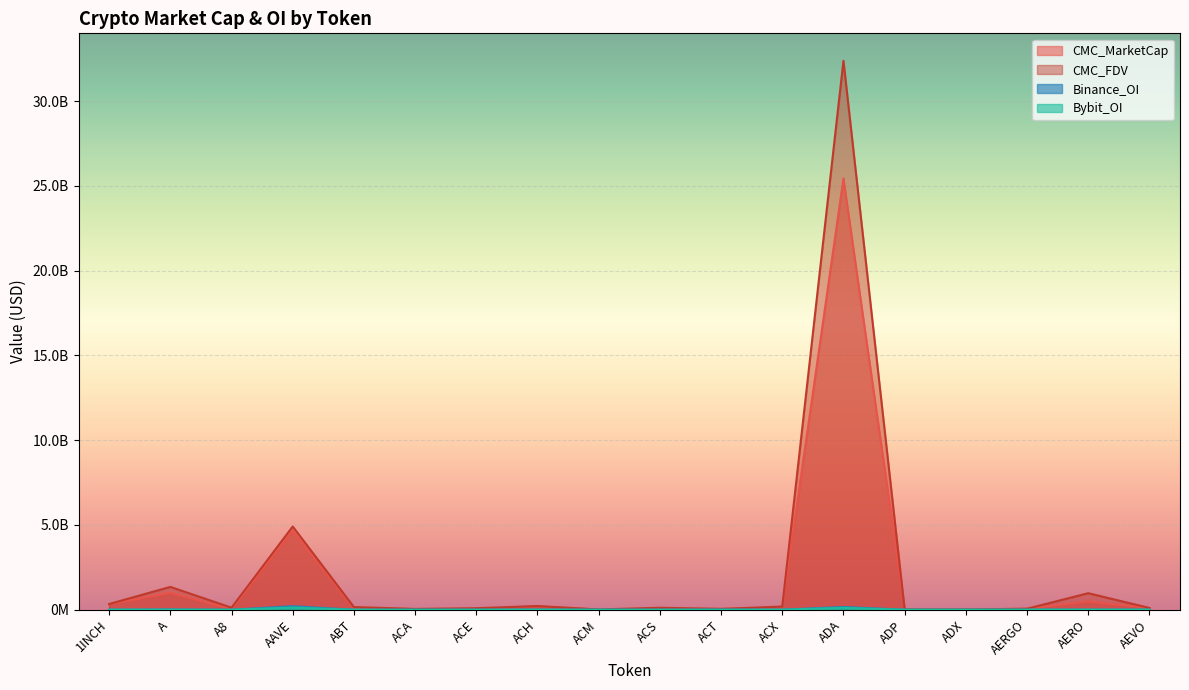

Reading right to left, transcribe all the data shown in this chart.

CMC_MarketCap: AEVO=95057677.6	AERO=490754970.7	AERGO=56057687.6	ADX=14282016.4	ADP=8234620.4	ADA=25431501988.0	ACX=82375449.1	ACT=49459941.5	ACS=54083949.5	ACM=7093696.4	ACH=197804371.1	ACE=40231627.8	ACA=35114867.0	ABT=83469913.2	AAVE=4650917624.7	A8=35981656.2	A=1007139006.3	1INCH=310471698.5
CMC_FDV: AEVO=105094225.5	AERO=974219871.0	AERGO=58393425.1	ADX=14484803.6	ADP=17766811.8	ADA=32376673236.0	ACX=186990741.6	ACT=49459941.5	ACS=116366572.1	ACM=17180577.1	ACH=216563304.1	ACE=90177524.4	ACA=48157532.1	ABT=157531462.3	AAVE=4909264929.6	A8=119882787.4	A=1346353312.2	1INCH=335222673.9
Binance_OI: AEVO=4070624.0	AERO=4985171.0	AERGO=0.0	ADX=0.0	ADP=0.0	ADA=161926333.0	ACX=3048132.0	ACT=6281298.0	ACS=0.0	ACM=0.0	ACH=4897452.0	ACE=2495478.0	ACA=0.0	ABT=0.0	AAVE=207943877.0	A8=0.0	A=14453719.0	1INCH=4485594.0
Bybit_OI: AEVO=3736461.0	AERO=6702194.0	AERGO=5079333.0	ADX=0.0	ADP=0.0	ADA=112168343.0	ACX=592500.0	ACT=1844549.0	ACS=0.0	ACM=0.0	ACH=2865047.0	ACE=851581.0	ACA=0.0	ABT=0.0	AAVE=128141279.0	A8=803532.0	A=4066755.0	1INCH=3785830.0